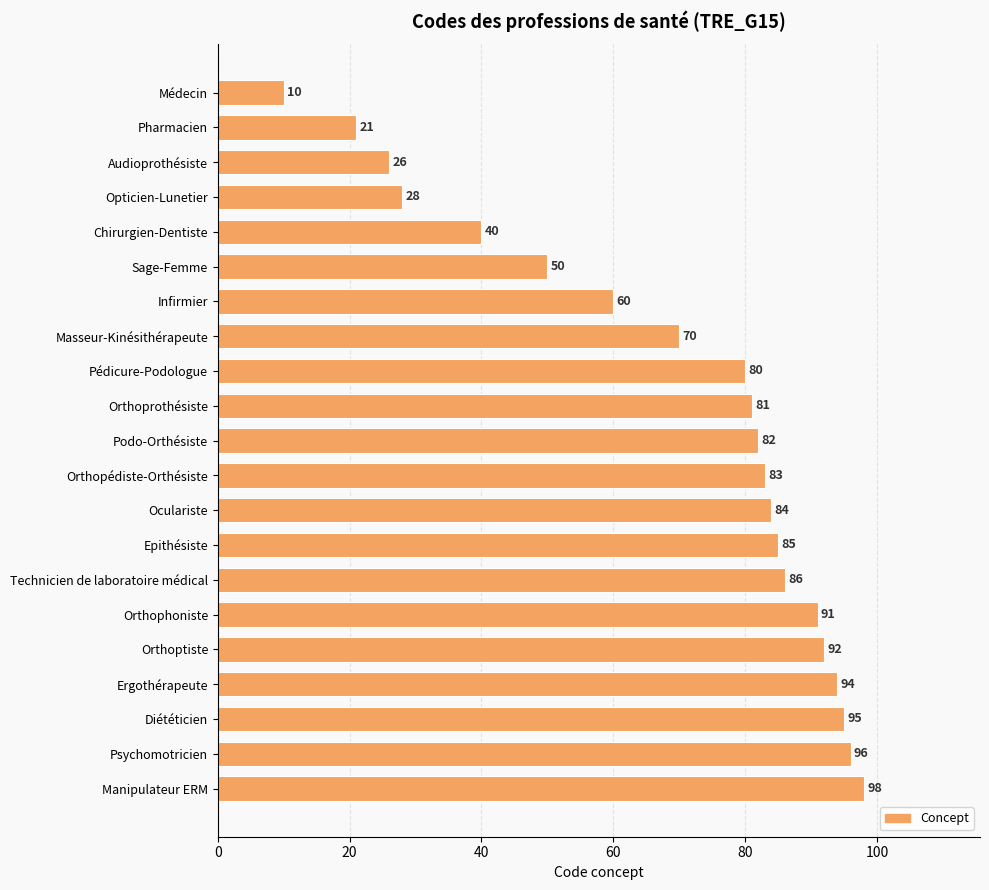

At which category does the chart reach its peak across all series?

Manipulateur ERM